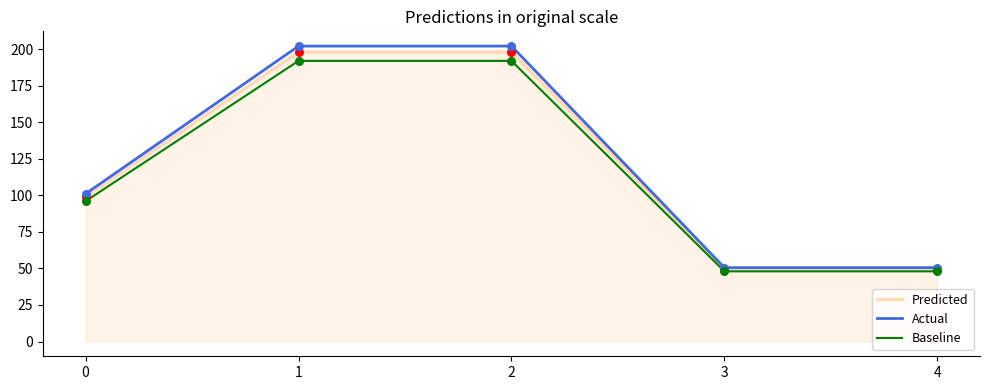

Which series has the largest total across all categories?

Actual